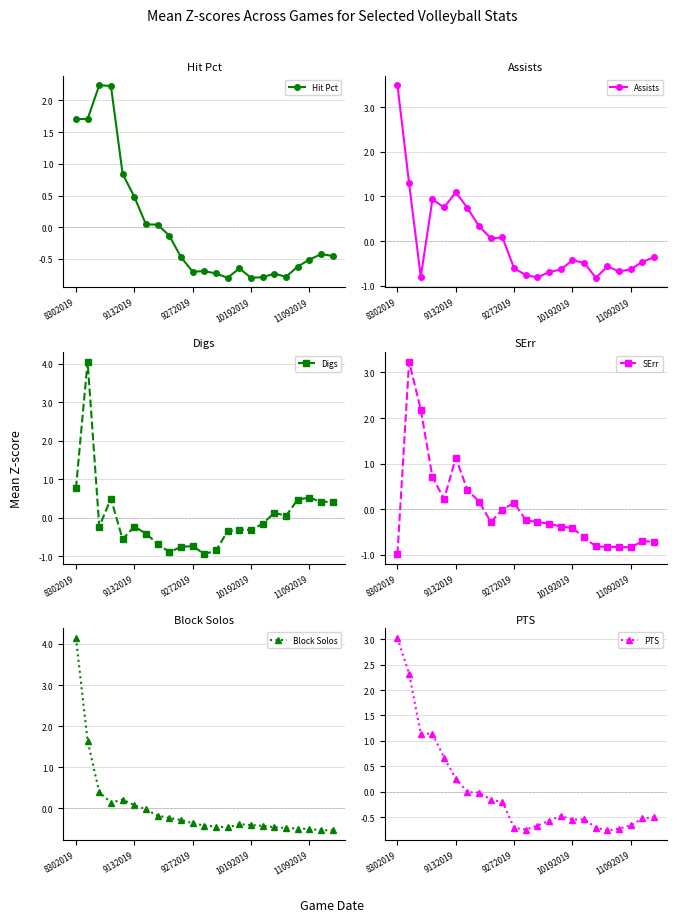

What is the difference between the highest and lowest values at 7?

1.0